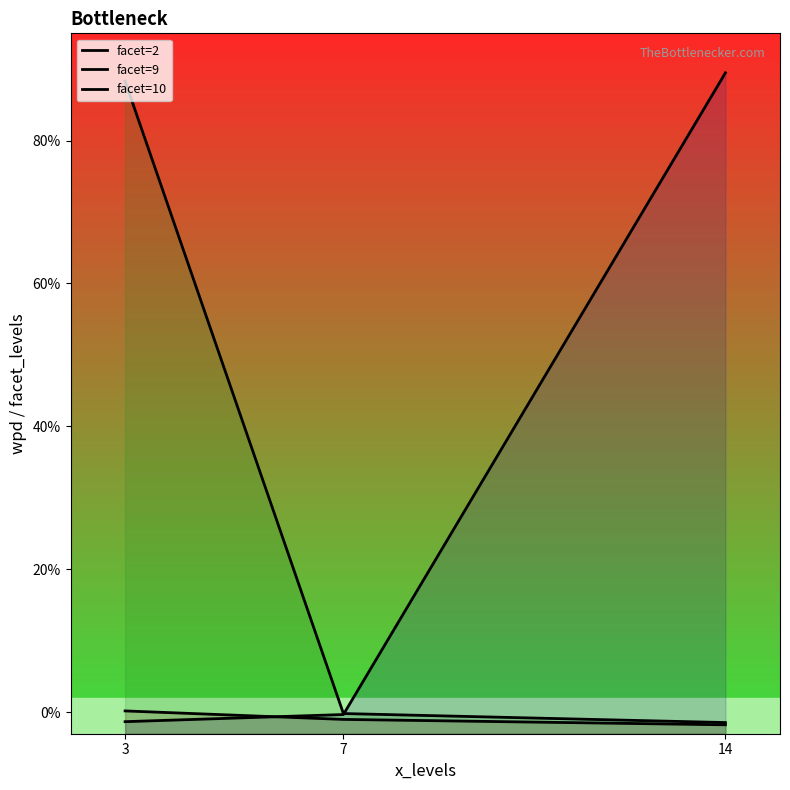

Which has a higher value, 3 or 7?

7